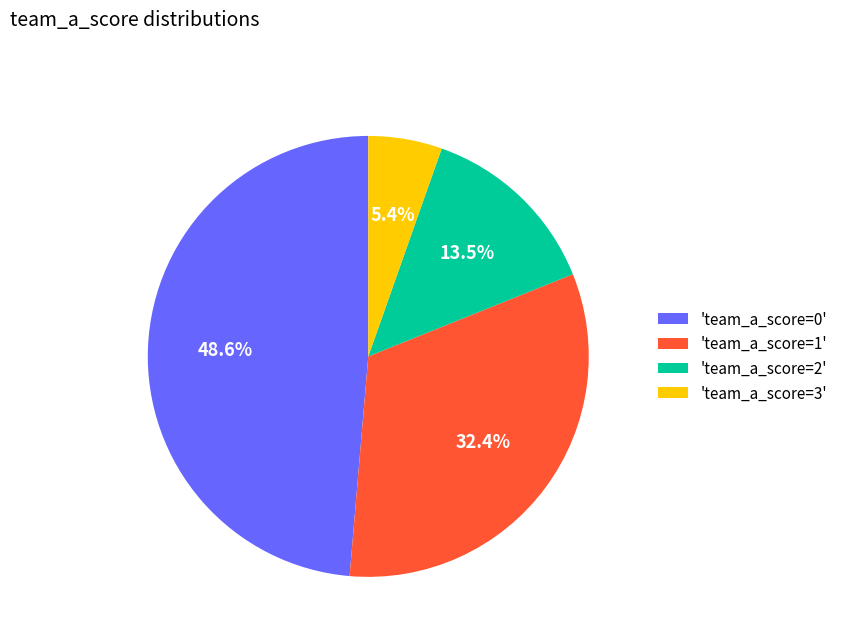

What is the largest slice in the pie chart?

'team_a_score=0'